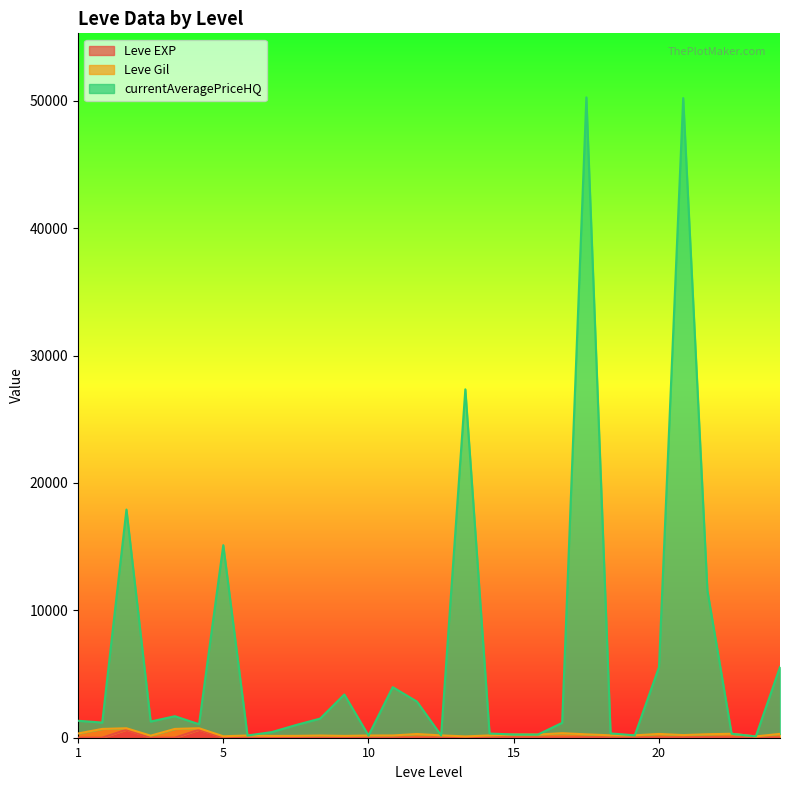

The currentAveragePriceHQ series shows 15114 at 5. True or false?

True